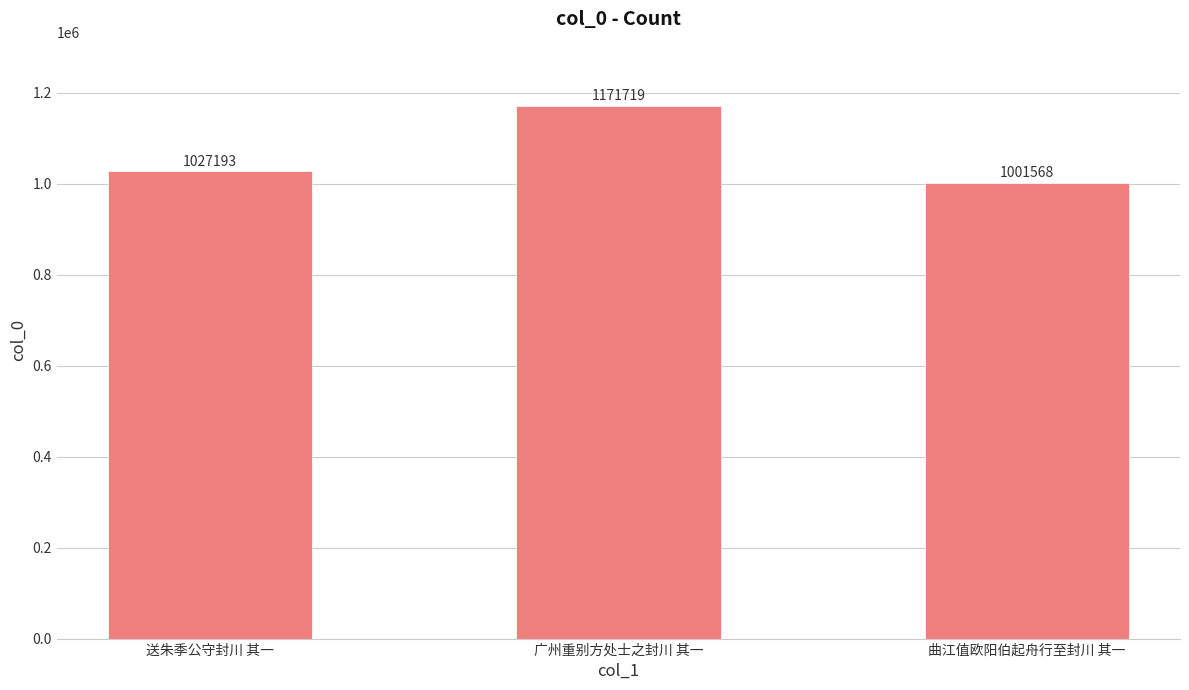

The value at 曲江值欧阳伯起舟行至封川 其一 is 1639916. True or false?

False